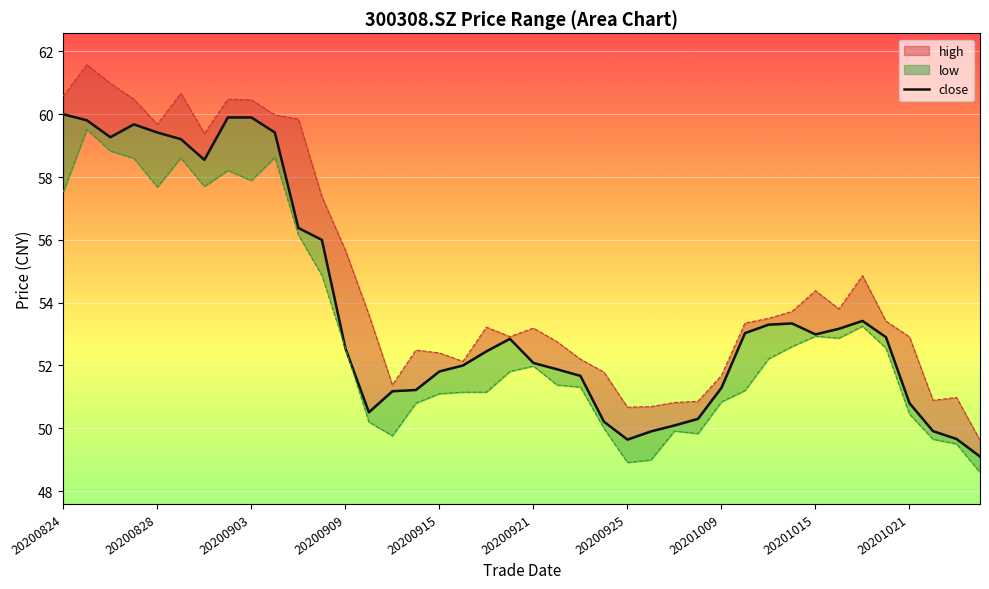

How many lines are shown in the chart?

1